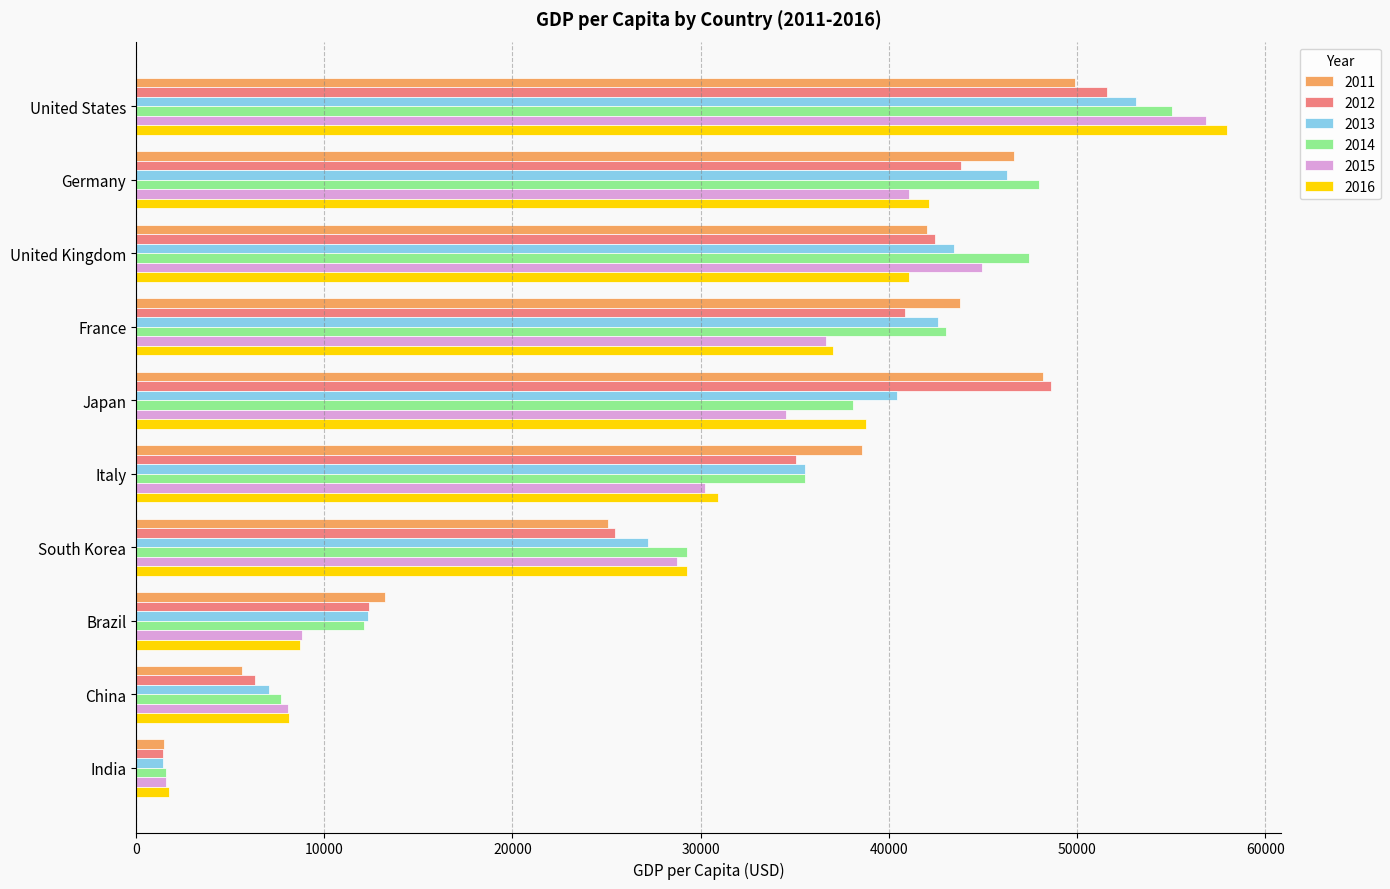

What is the smallest value displayed?

1443.9